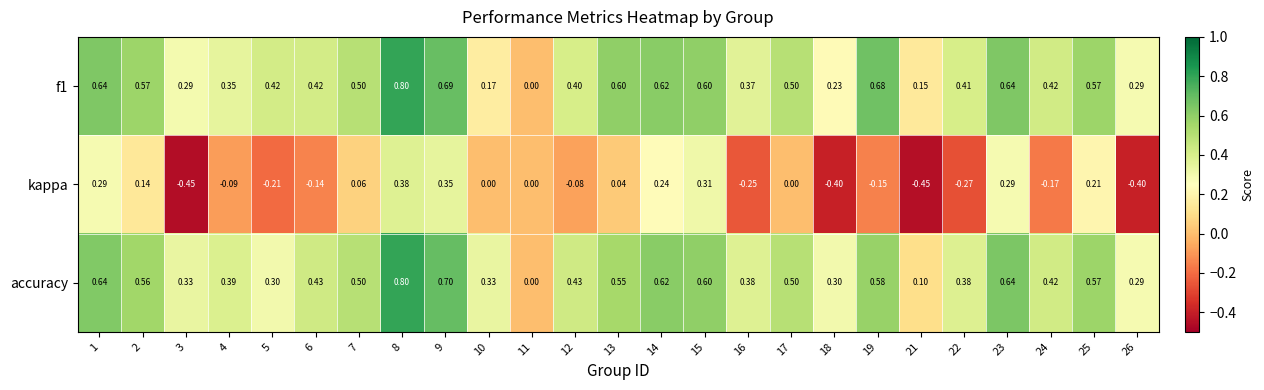

Between 13 and 22, which series saw the biggest shift?

kappa